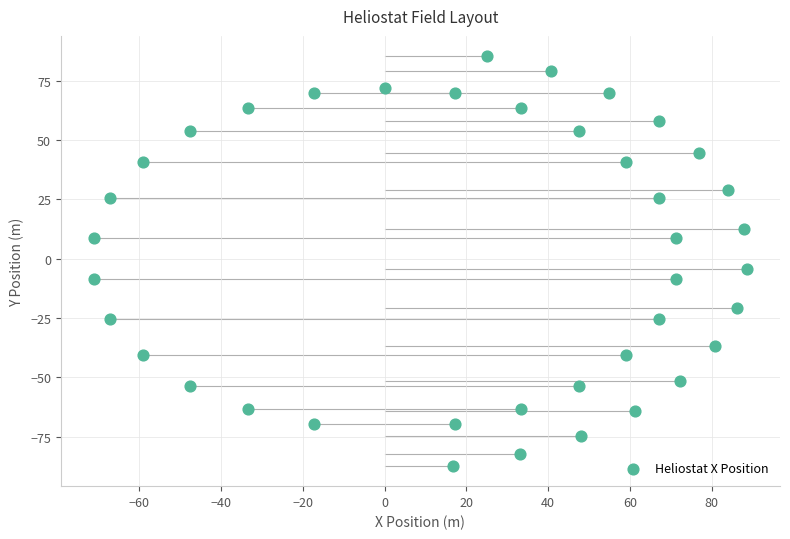

What Y value in the scatter plot is closest to 0?

-4.2